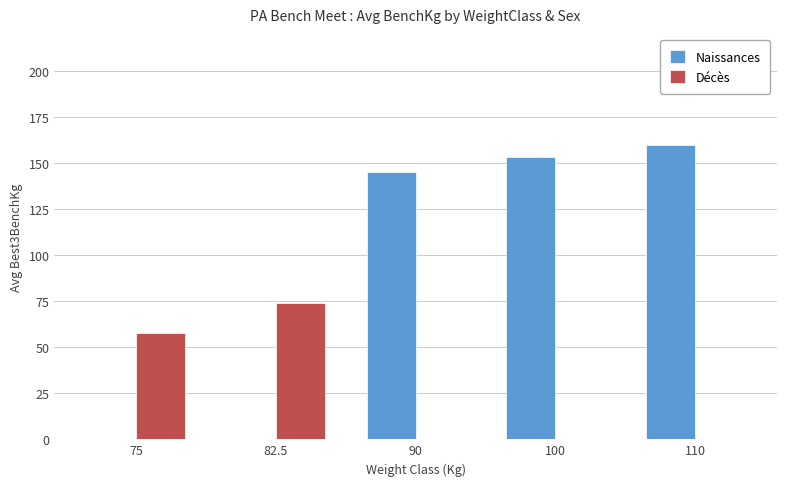

The value of Naissances at 100 is 153.1. True or false?

True